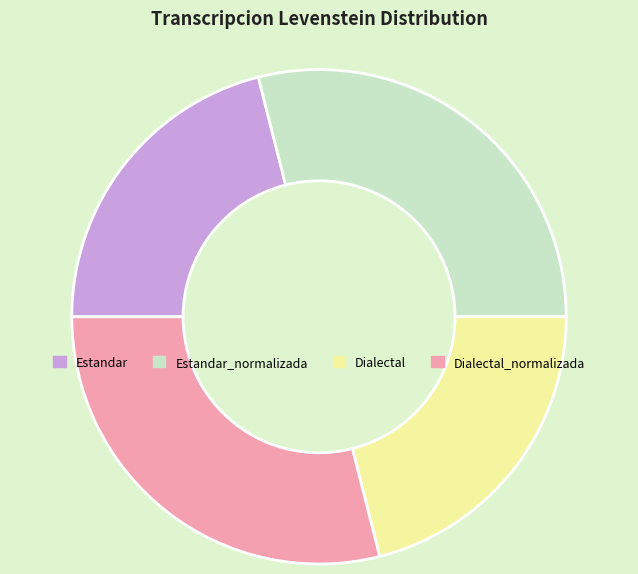

Is Dialectal_normalizada the majority of the pie?

No